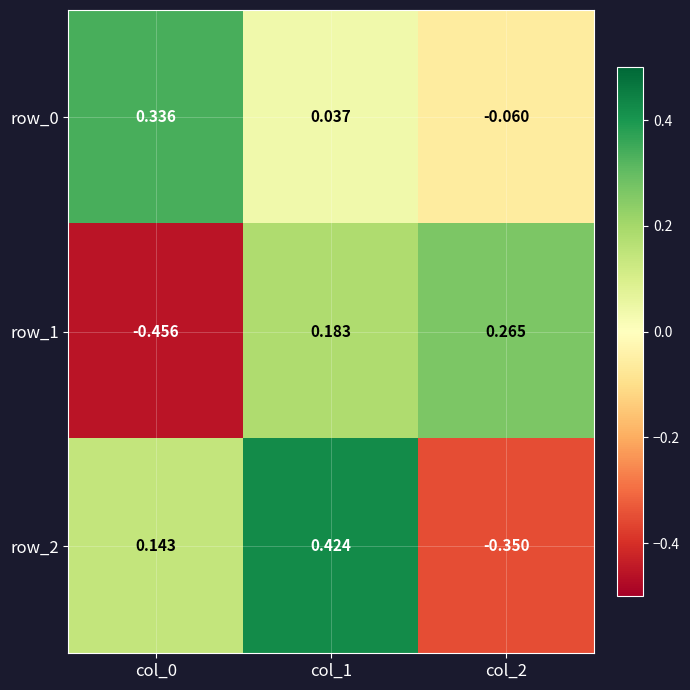

Which series has the largest range (max minus min)?

row_2